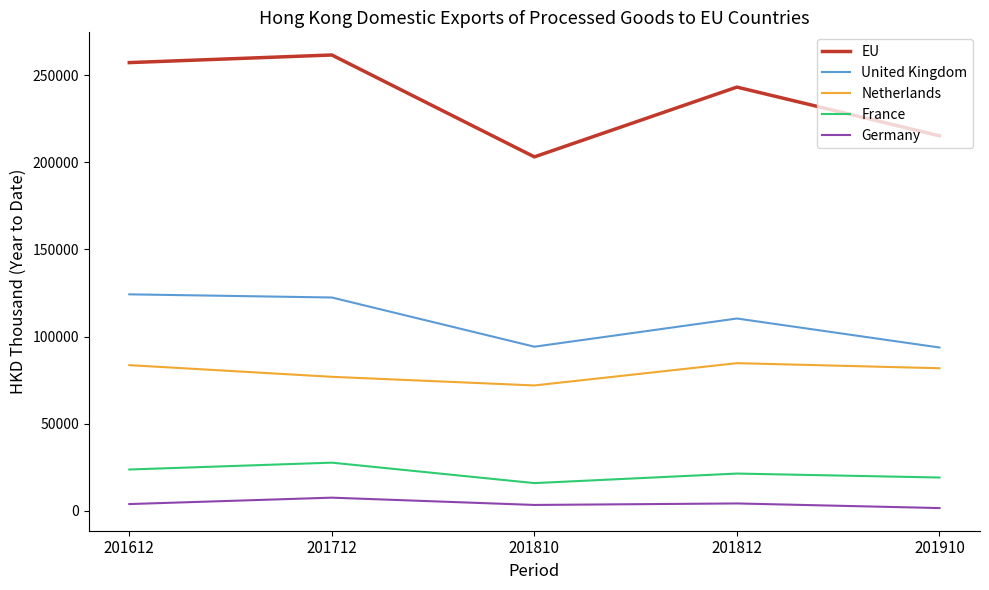

What is the sum of all France values?

107692.2